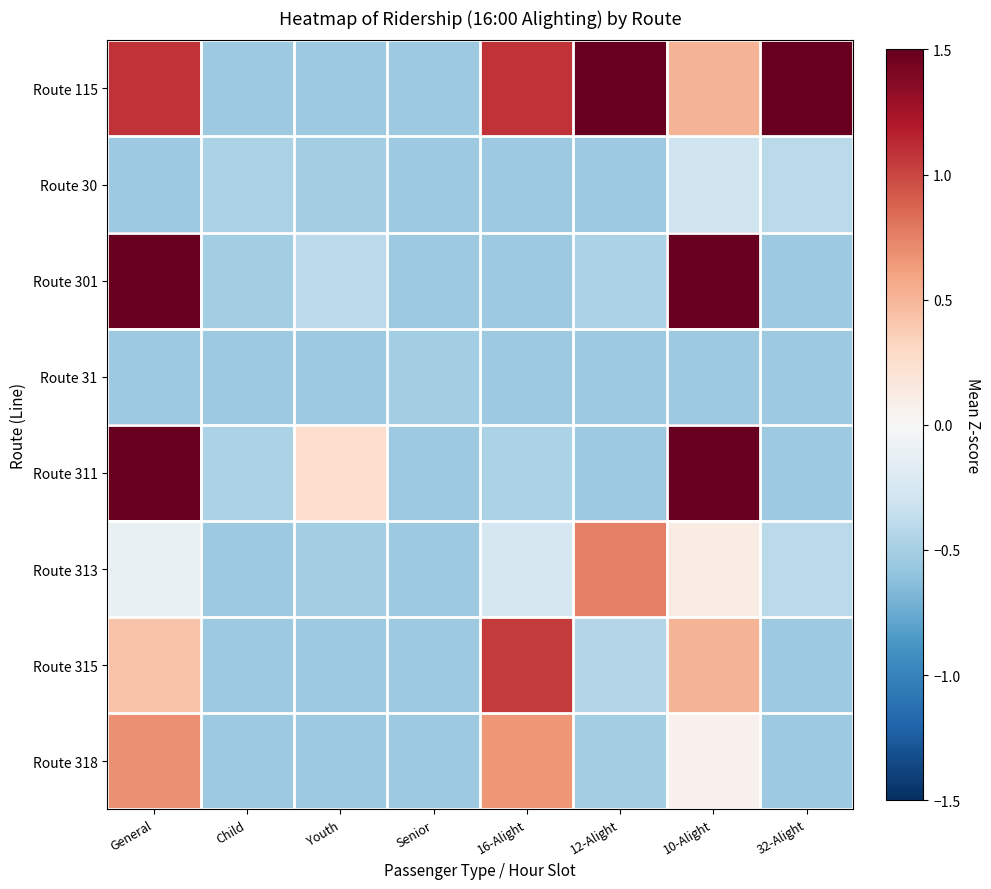

Which series has the largest total across all categories?

Route 115